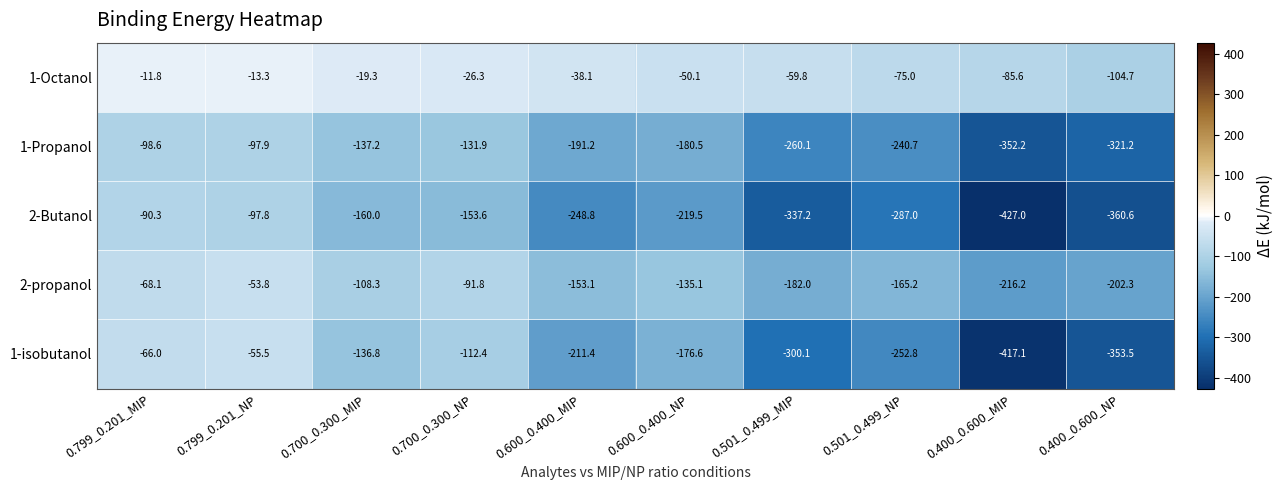

Is it true that 1-Propanol equals -97.9 at 0.799_0.201_NP?

True